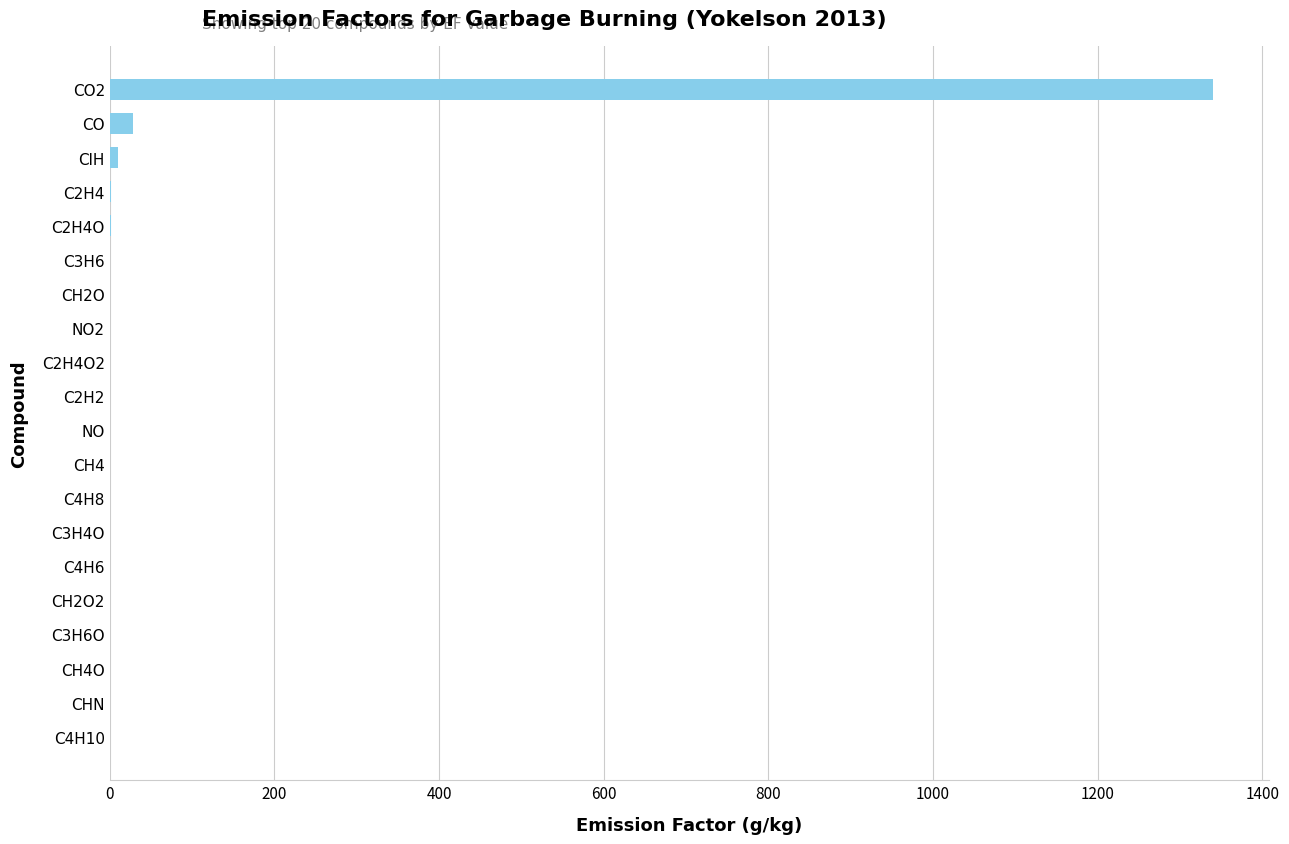

What is the sum of all values?

1388.0